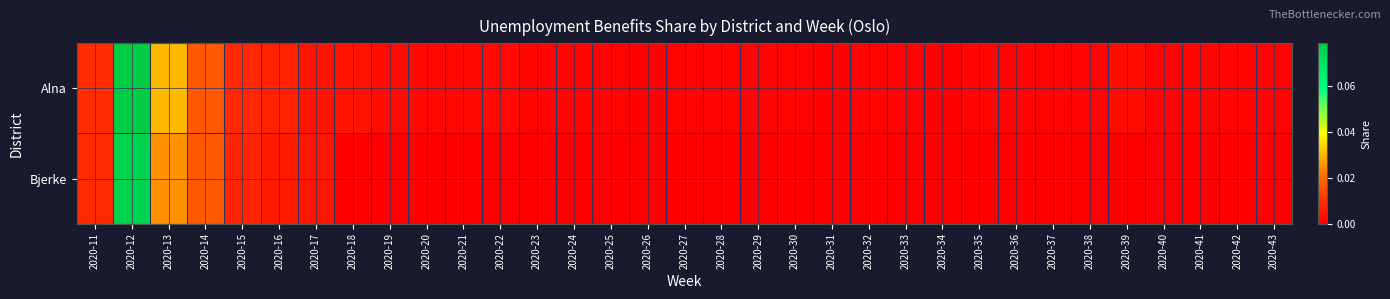

Which category has the highest value across all series?

2020-12